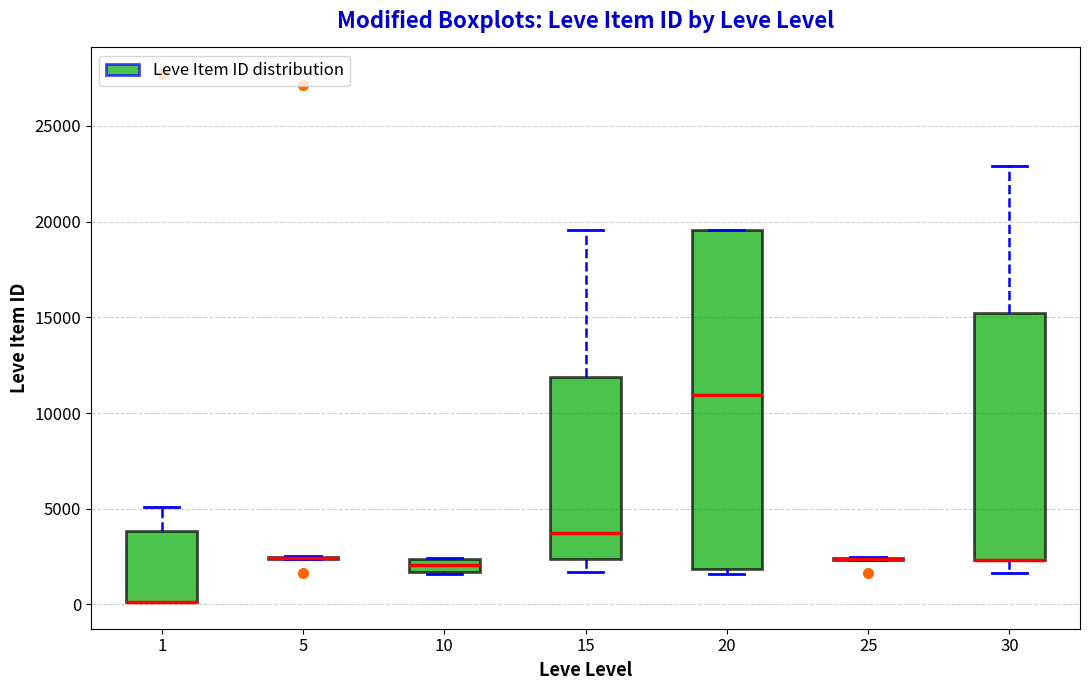

Which box is the tallest, from its lower edge to its upper edge?

20